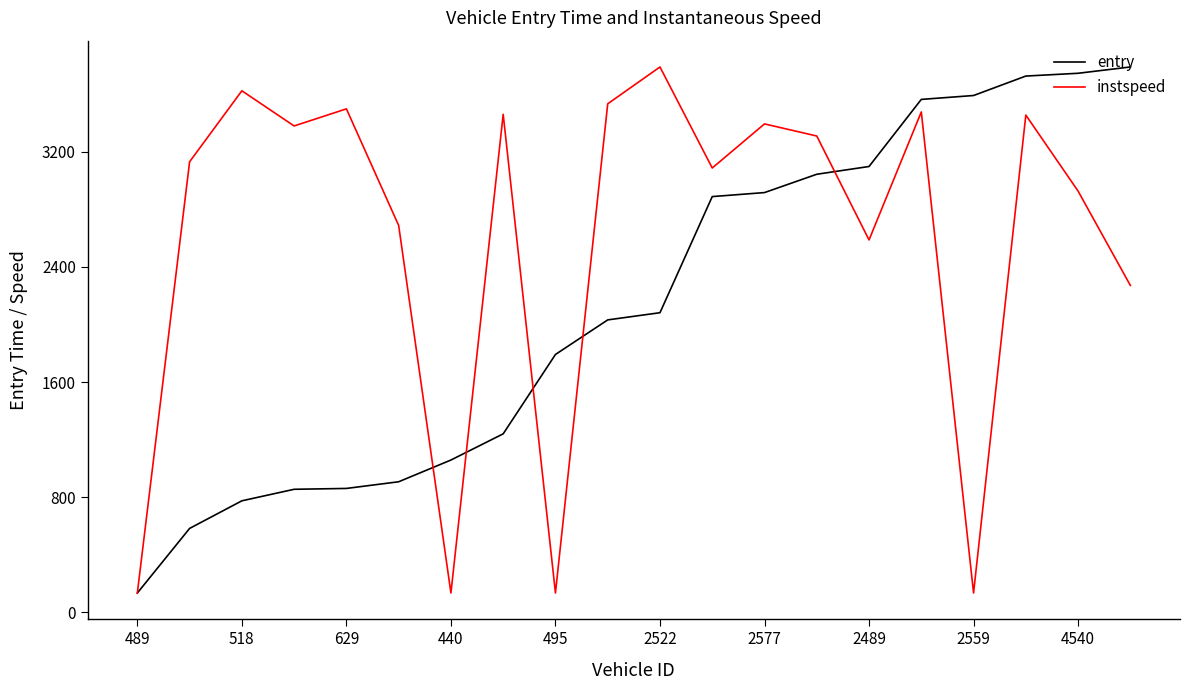

What is the smallest value displayed?

135.1